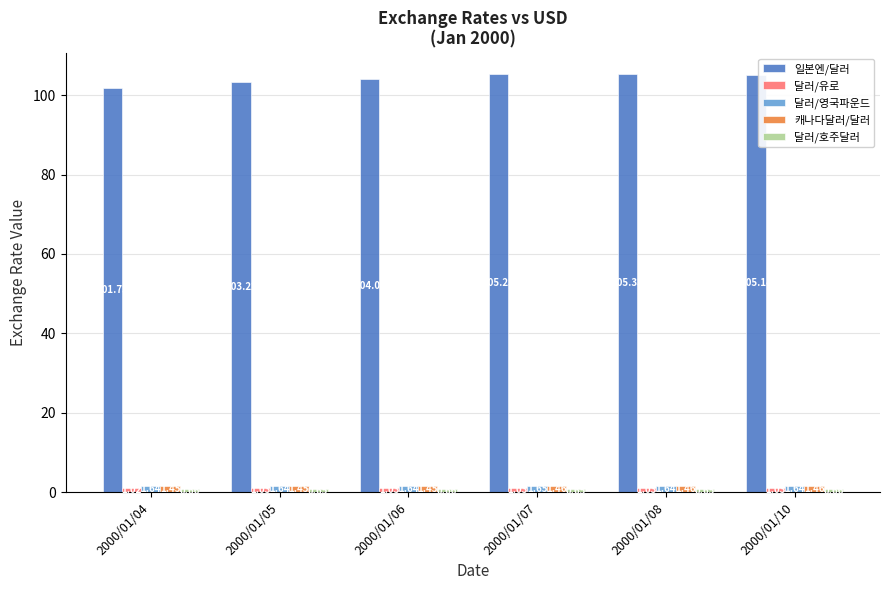

Which series changed the most between 2000/01/06 and 2000/01/10?

일본엔/달러